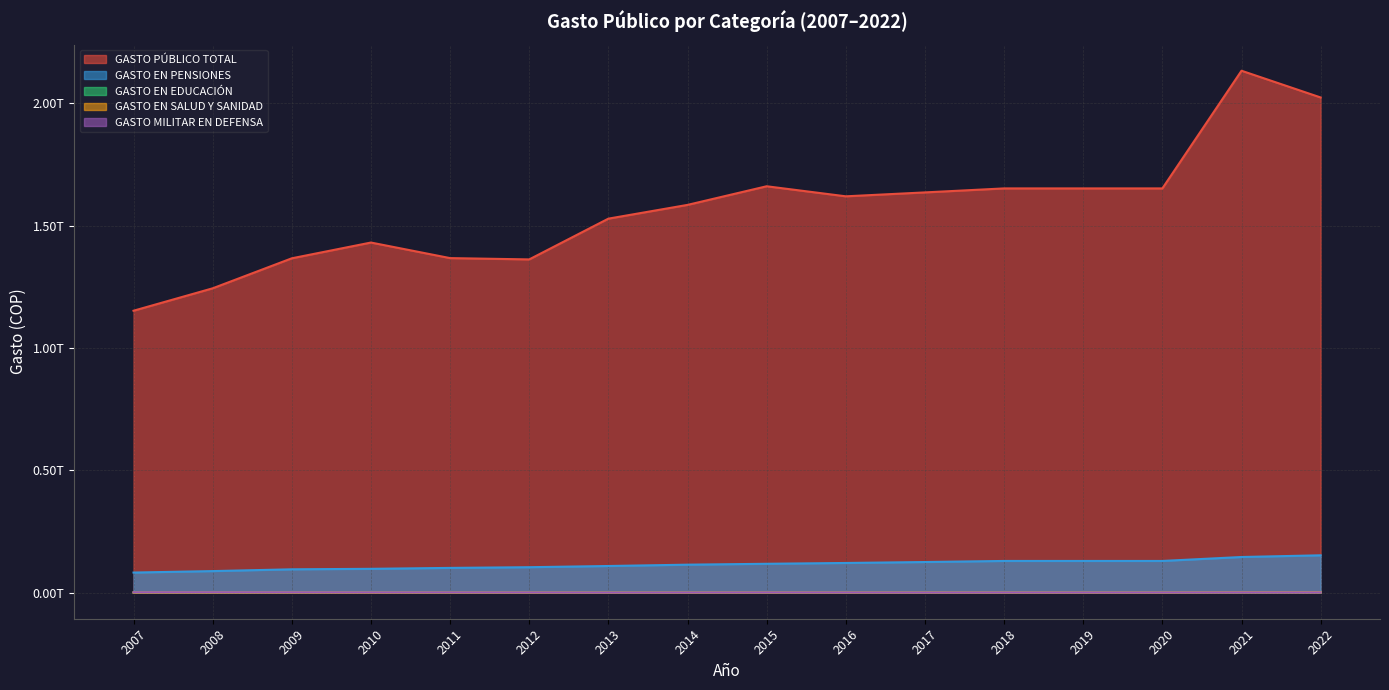

What is the difference between the highest and lowest values at 2011?

1366910295360